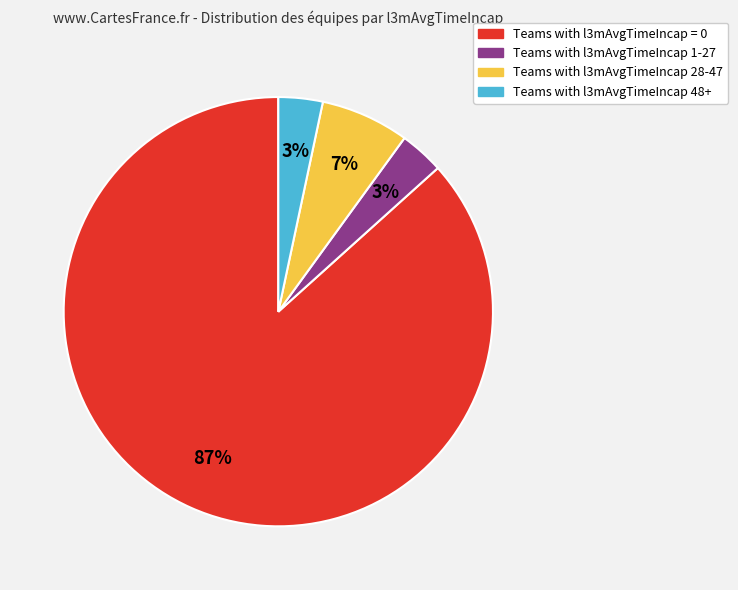

To the nearest percent, what is the average slice percentage?

25%